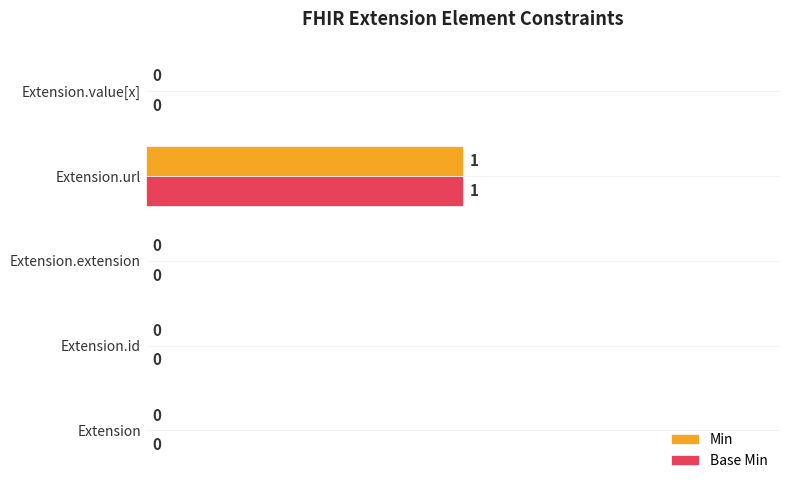

How many values in Base Min are above zero?

1